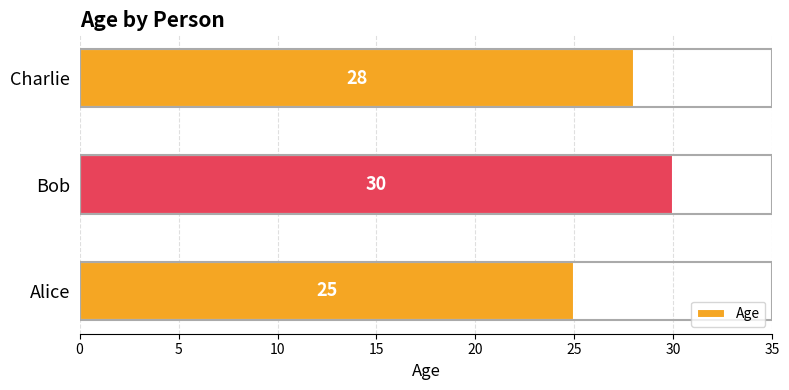

List the labels in order of value, smallest first.

Alice, Charlie, Bob